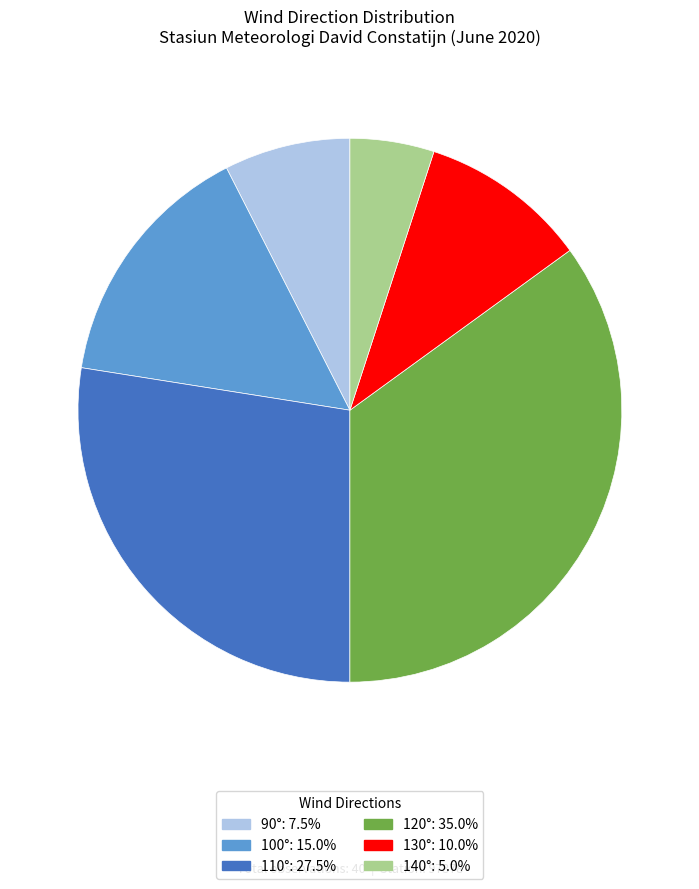

Do 110°: 27.5% and 130°: 10.0% together represent more than half of the pie?

No